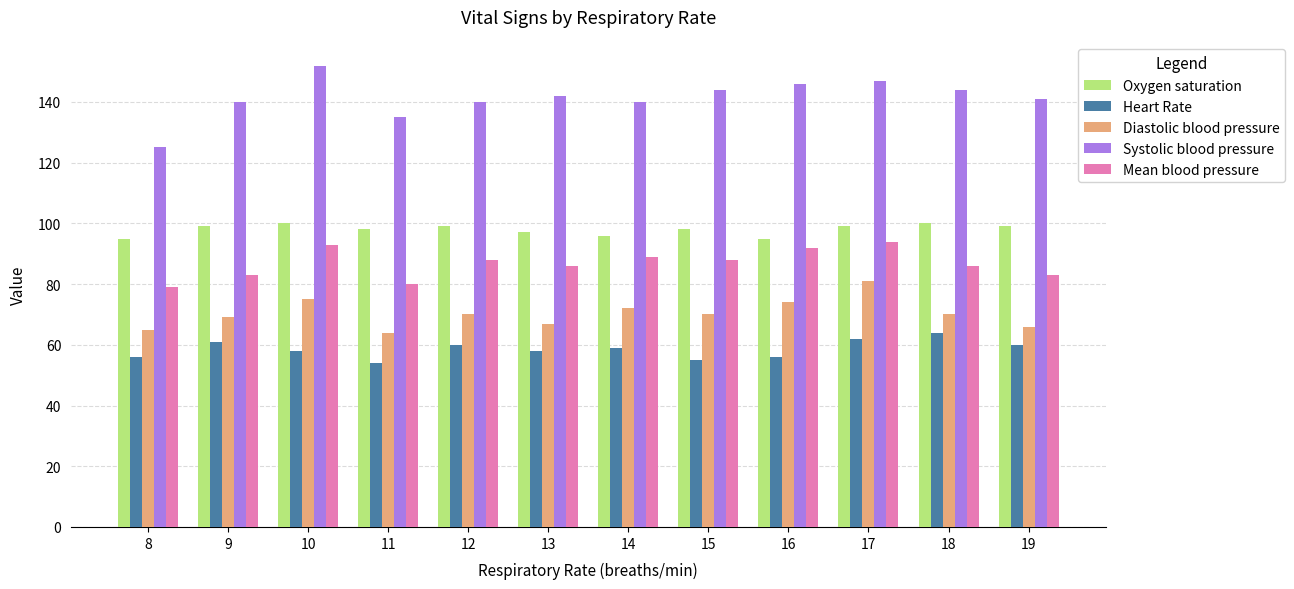

What is the sum of all Heart Rate values?

703